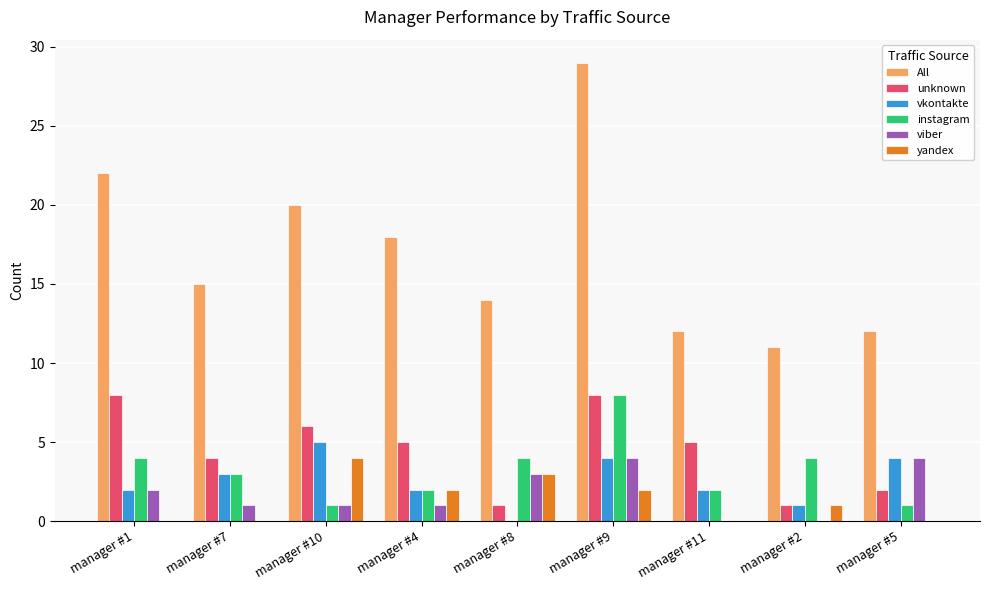

Which series changed the most between manager #10 and manager #9?

All